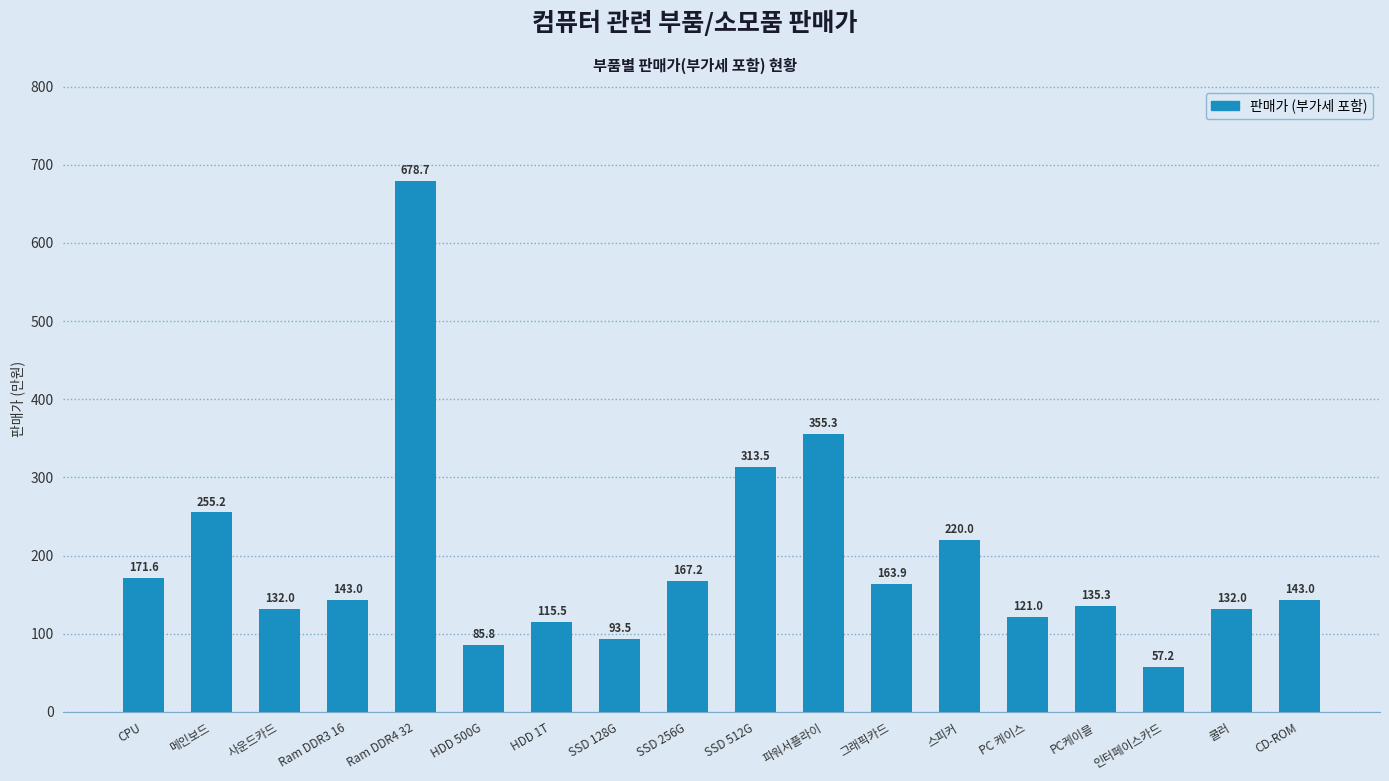

Which label corresponds to the largest value in the chart?

Ram DDR4 32